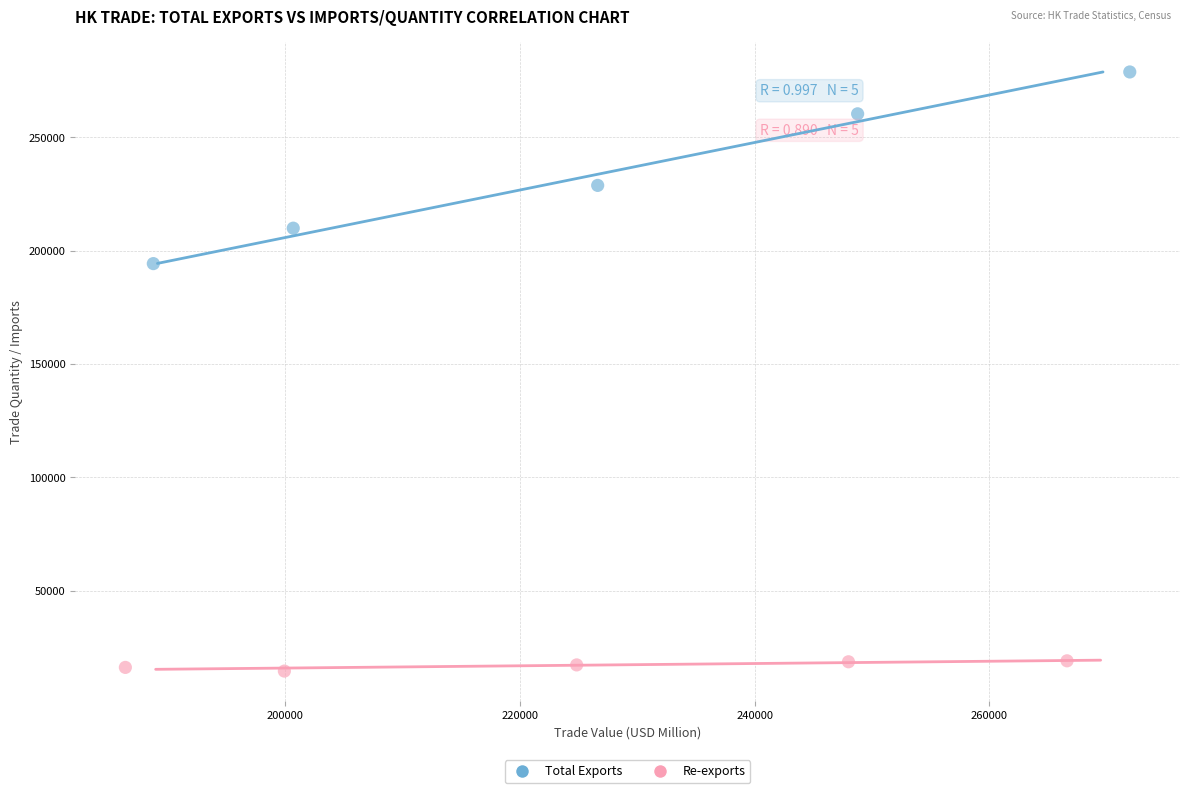

Which series reaches the minimum Y coordinate?

Re-exports